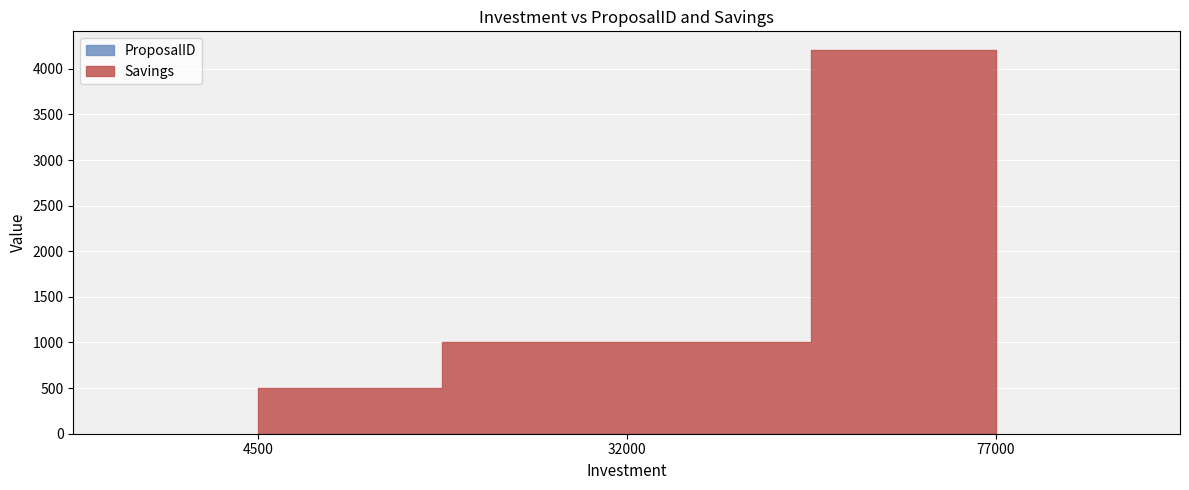

Which series has the largest total across all categories?

Savings